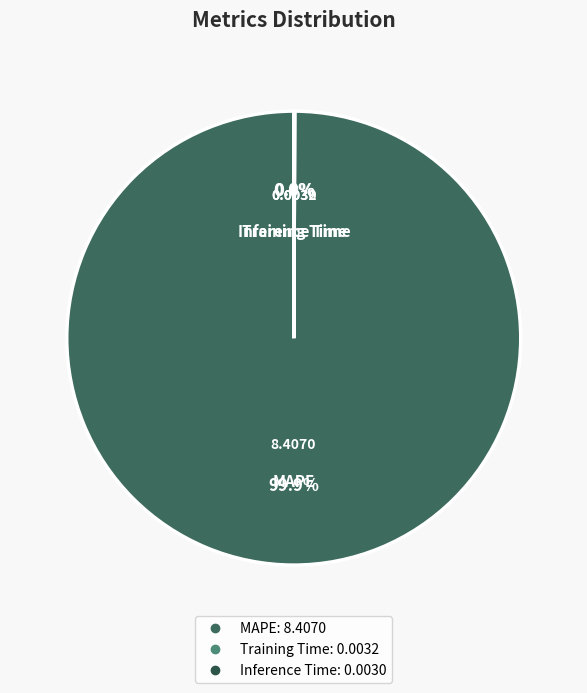

True or false: MAPE accounts for 100% of the total.

True